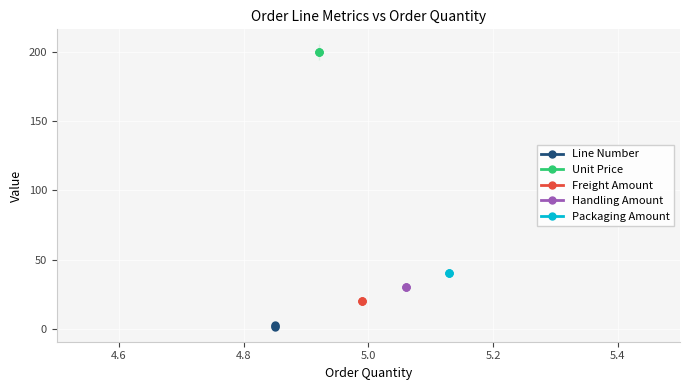

Which series changed the most between 4.4 and 4.8?

Line Number